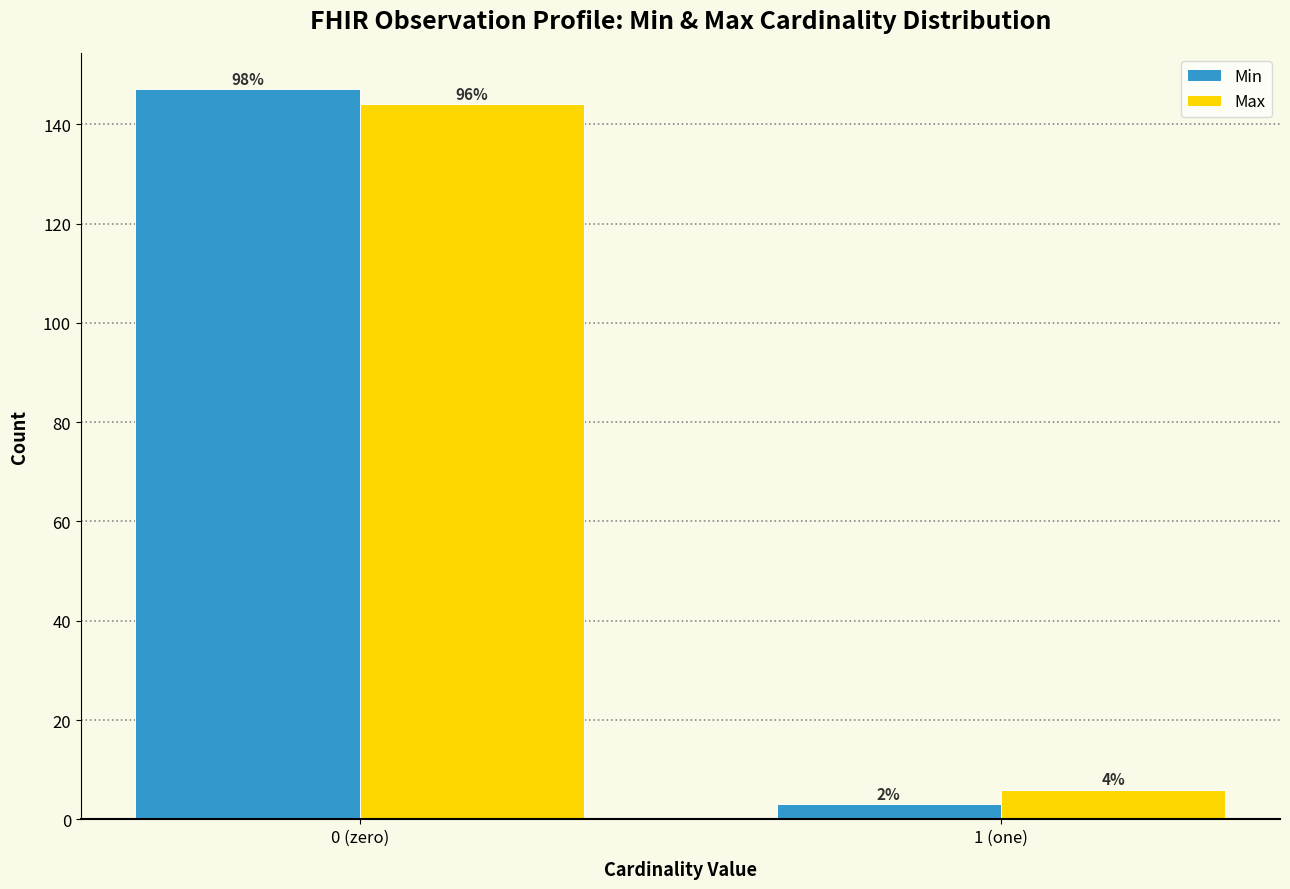

How many bars are there in each group?

2